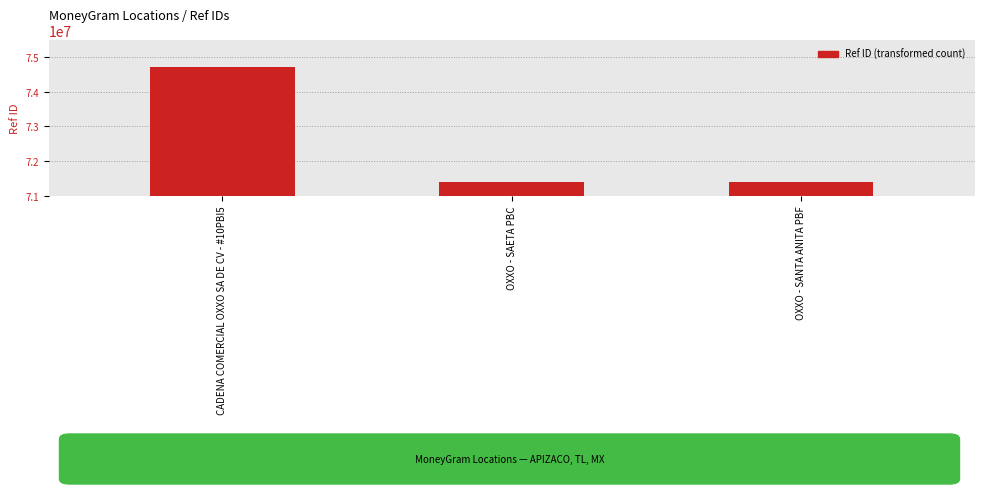

Approximately how many times larger is the value at OXXO - SANTA ANITA PBF compared to OXXO - SAETA PBC?

1.0